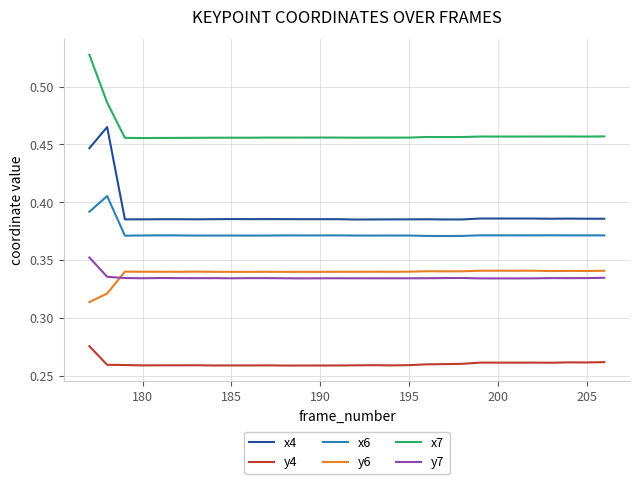

True or false: x4 and y6 cross at least once.

False